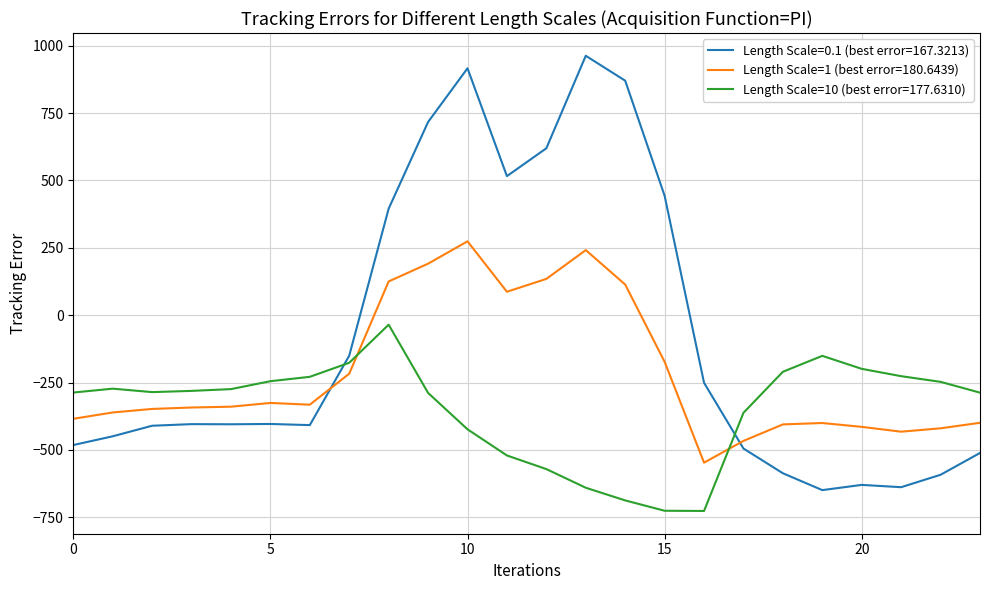

Which series has the widest spread of values?

Length Scale=0.1 (best error=167.3213)